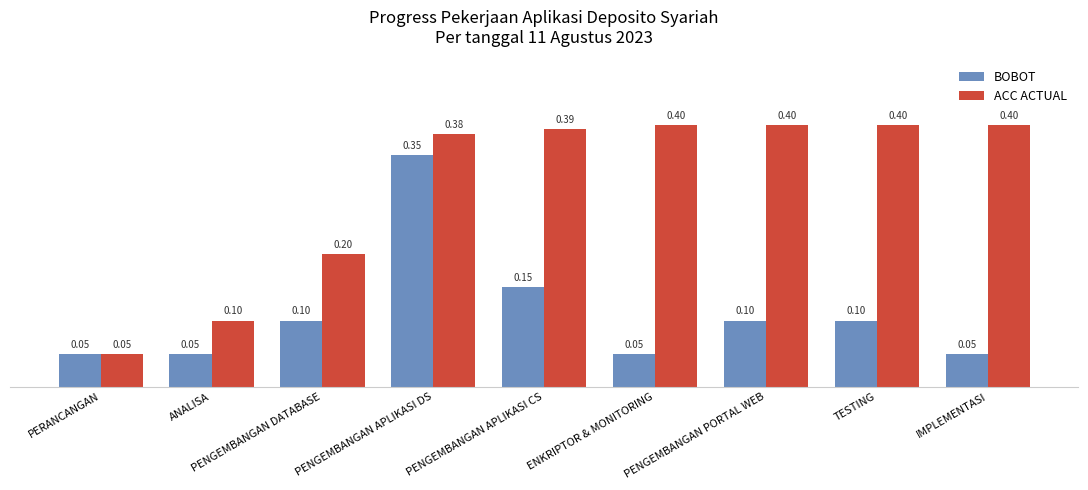

Does the chart contain any negative values?

No